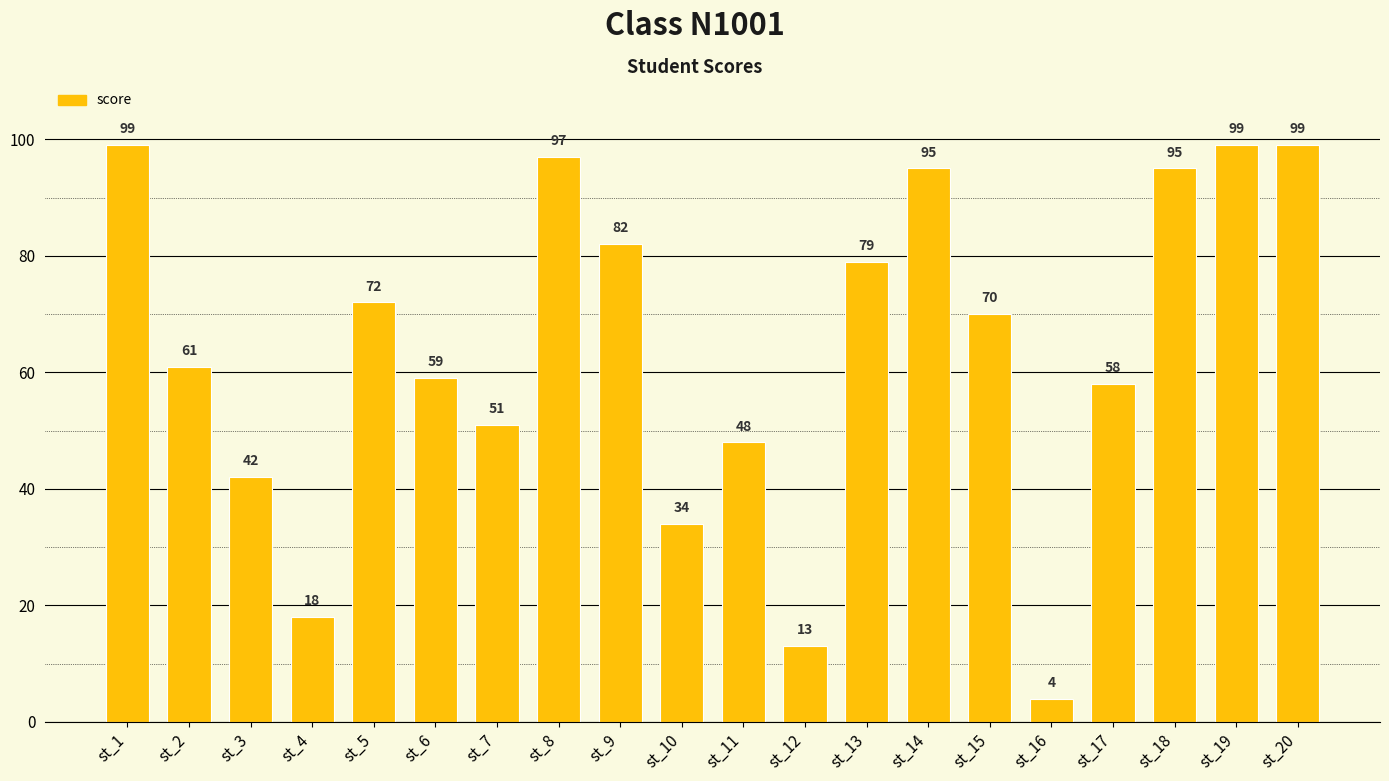

At which label does the data first exceed 70?

st_1